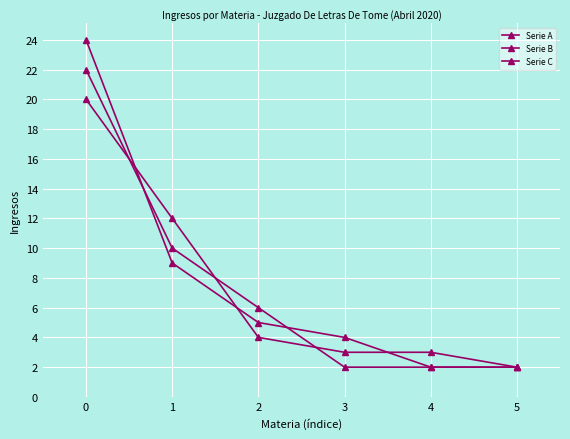

How many categories are shown in the chart?

6